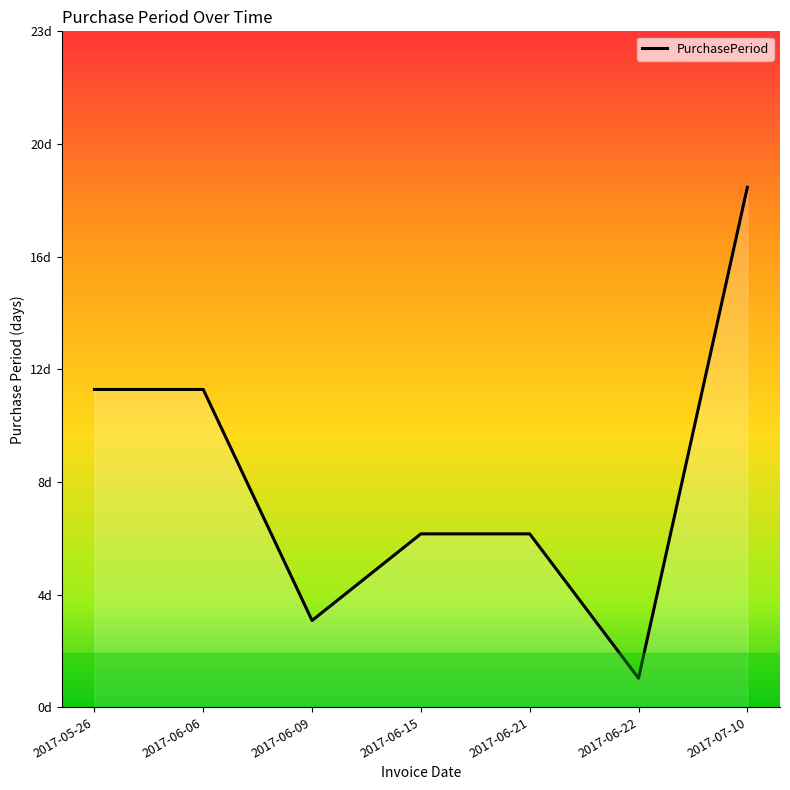

Does the chart have visible grid lines?

No